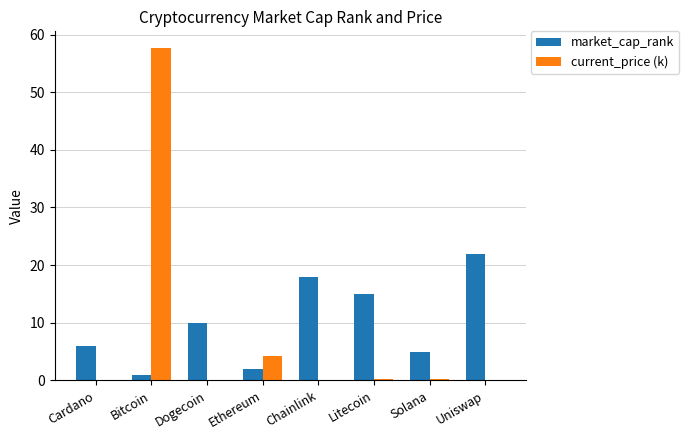

Which series changed the most between Bitcoin and Solana?

current_price (k)